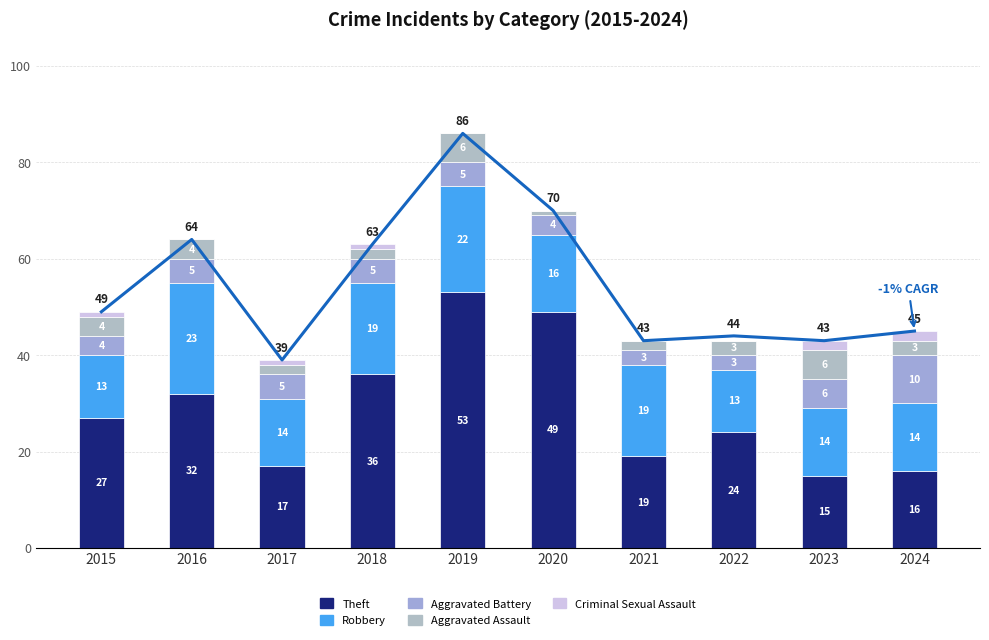

Read the Aggravated Assault value at 2021.

2